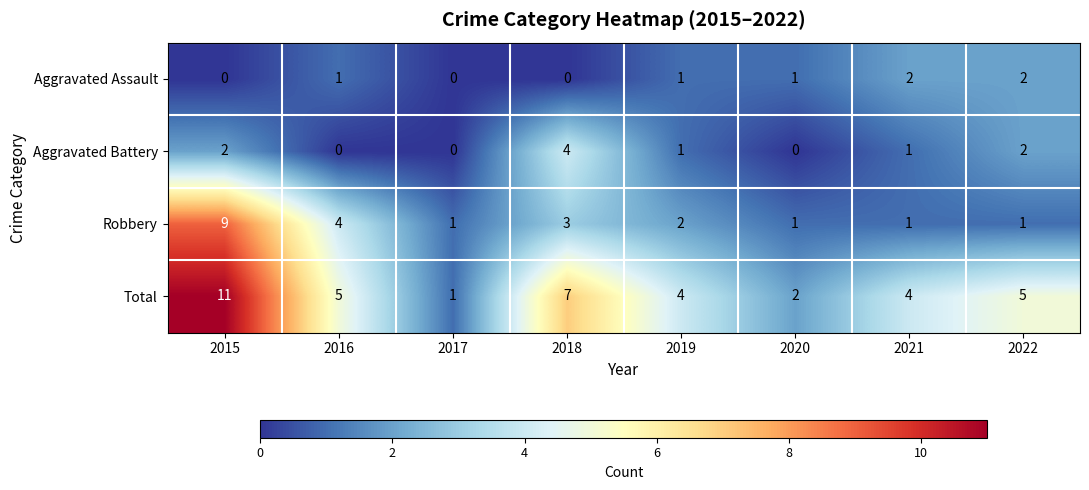

Which series has the widest spread of values?

Total